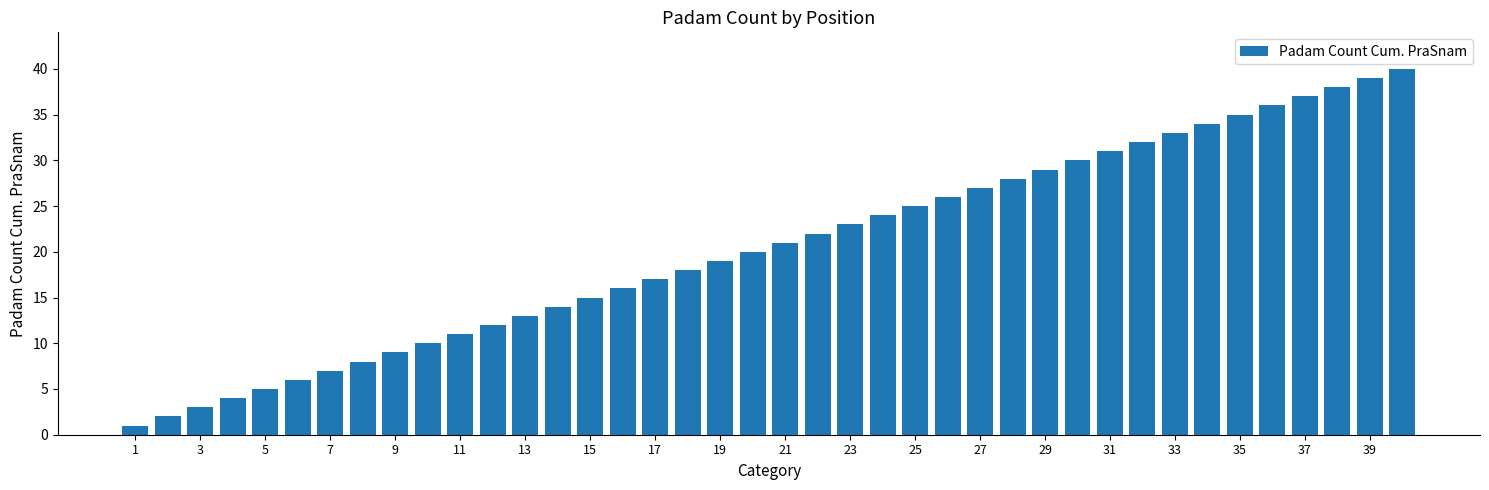

What is the difference between the maximum and minimum values?

39